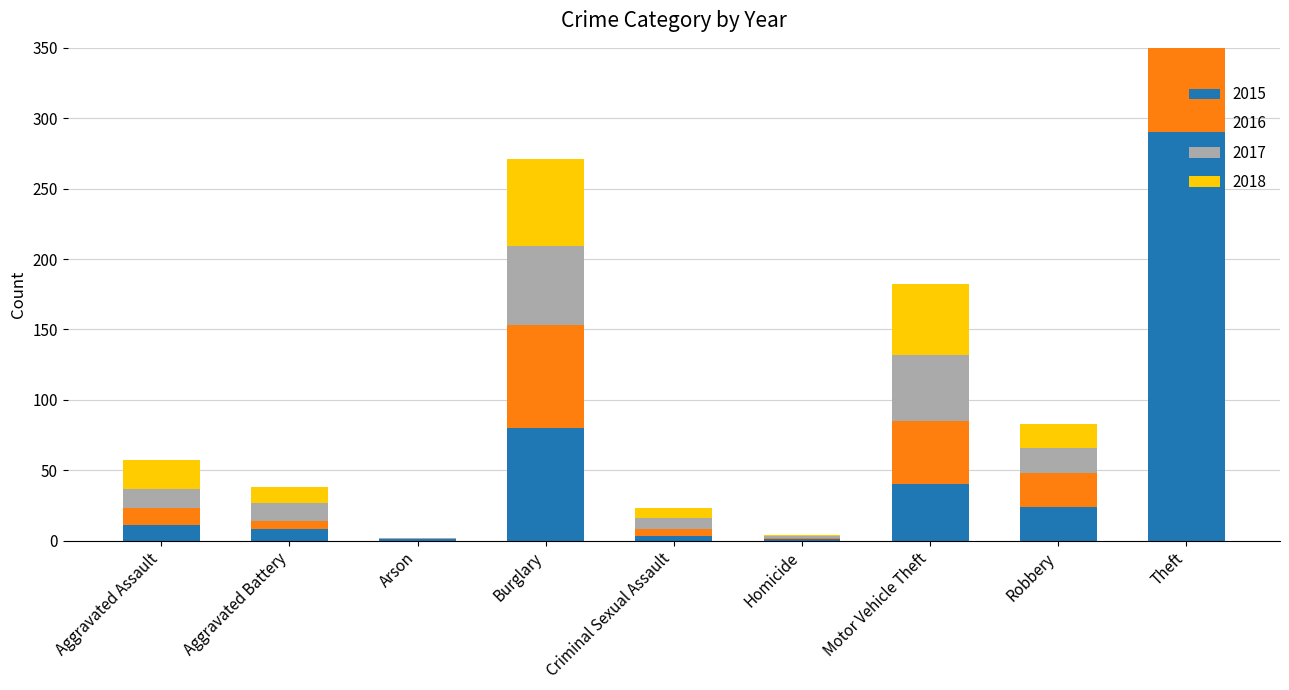

Reading left to right, extract all data points from this chart.

2015: Aggravated Assault=11	Aggravated Battery=8	Arson=1	Burglary=80	Criminal Sexual Assault=3	Homicide=1	Motor Vehicle Theft=40	Robbery=24	Theft=290
2016: Aggravated Assault=12	Aggravated Battery=6	Arson=0	Burglary=73	Criminal Sexual Assault=5	Homicide=1	Motor Vehicle Theft=45	Robbery=24	Theft=283
2017: Aggravated Assault=14	Aggravated Battery=13	Arson=1	Burglary=56	Criminal Sexual Assault=8	Homicide=1	Motor Vehicle Theft=47	Robbery=18	Theft=261
2018: Aggravated Assault=20	Aggravated Battery=11	Arson=0	Burglary=62	Criminal Sexual Assault=7	Homicide=1	Motor Vehicle Theft=50	Robbery=17	Theft=287